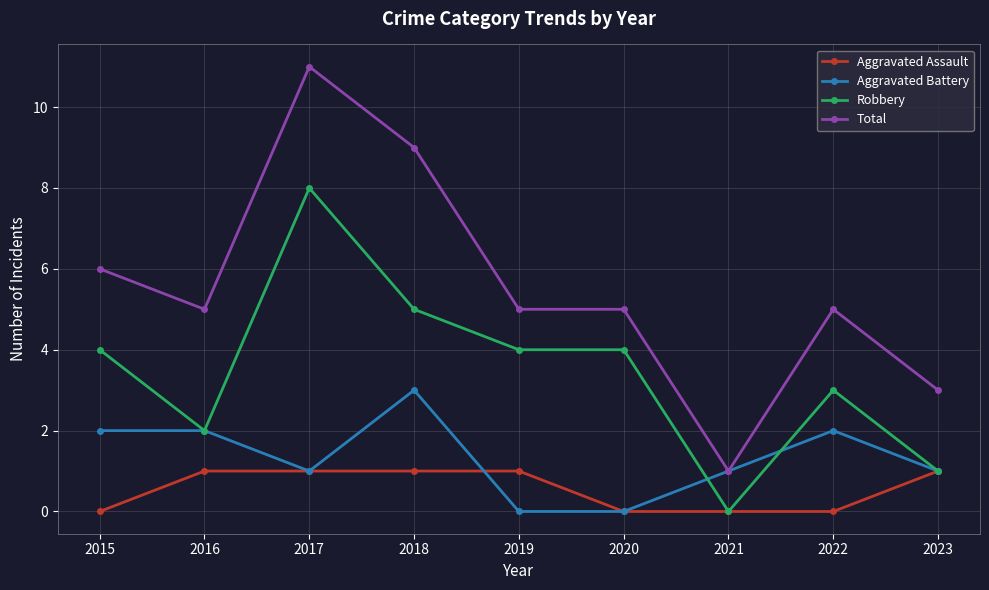

What is the approximate value of Robbery at 2017?

8